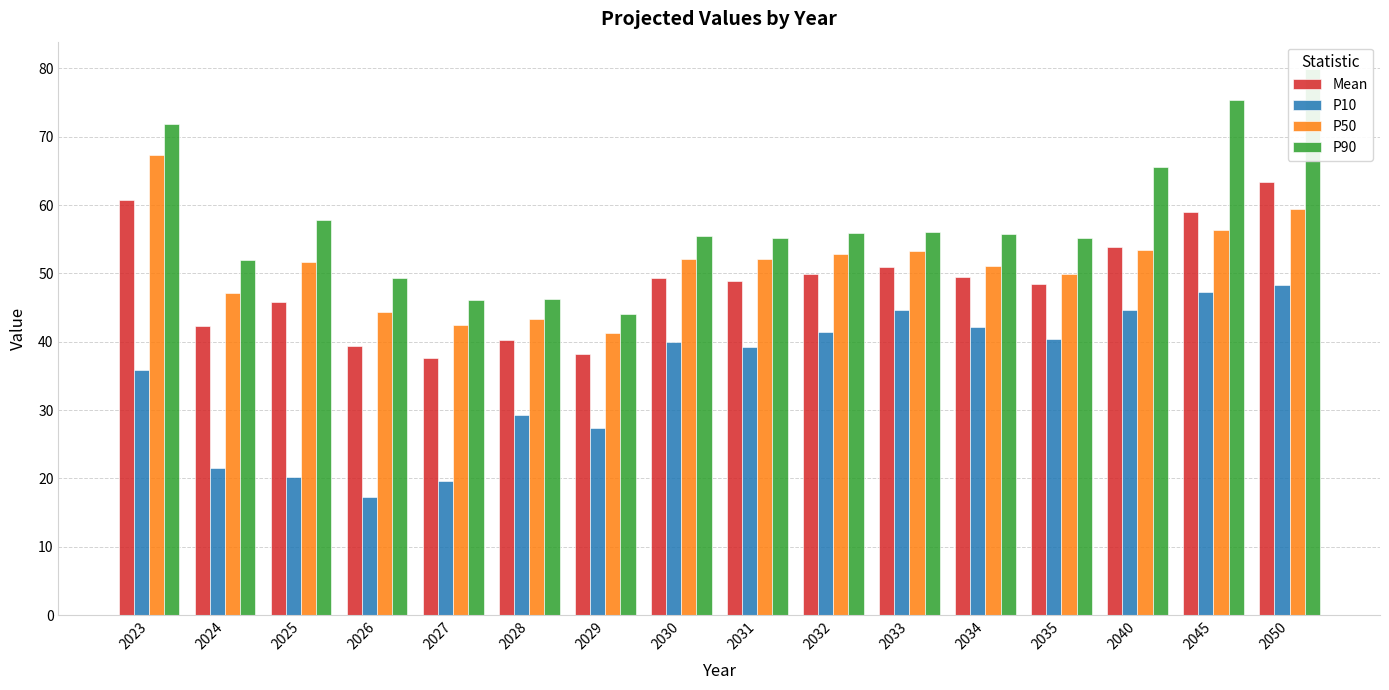

What are all the series names shown in the legend?

Mean, P10, P50, P90